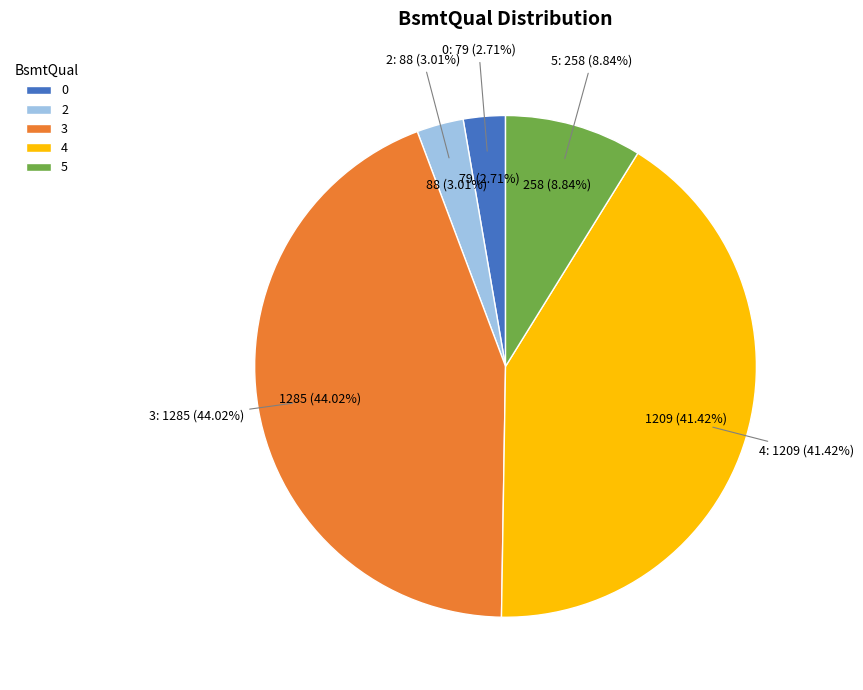

Which category has the biggest portion of the pie?

3